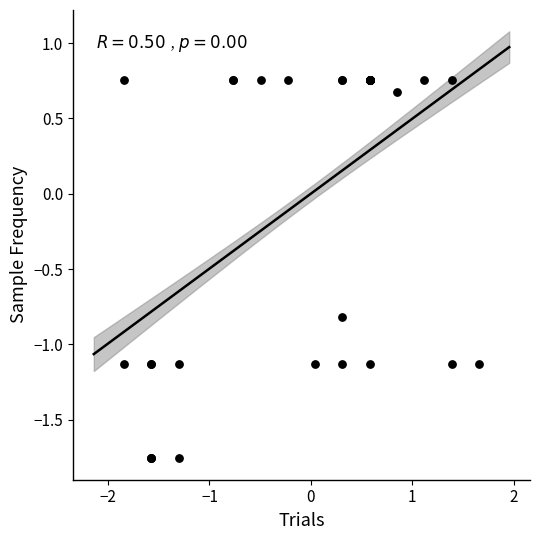

What Y value in the scatter plot is closest to 0?

0.7